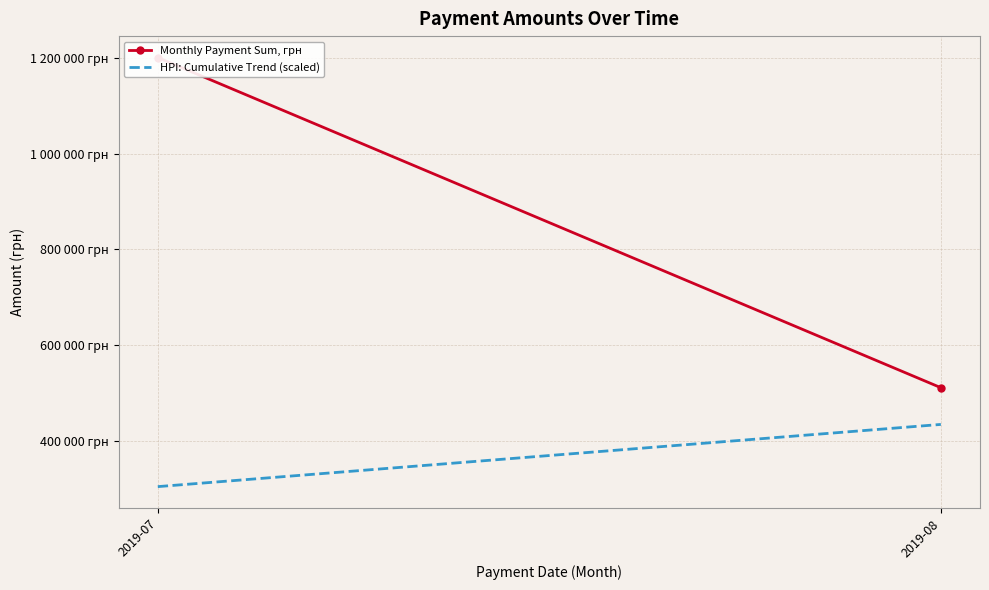

What is the value of the HPI: Cumulative Trend (scaled) point at the 2nd from the left?

434719.5